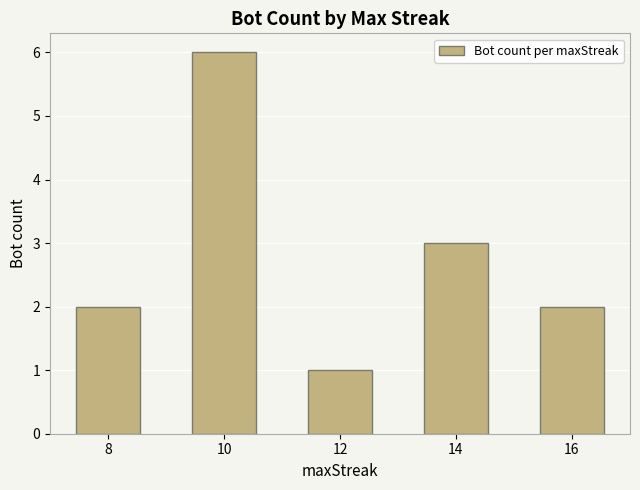

What is the maximum value shown in the chart?

6